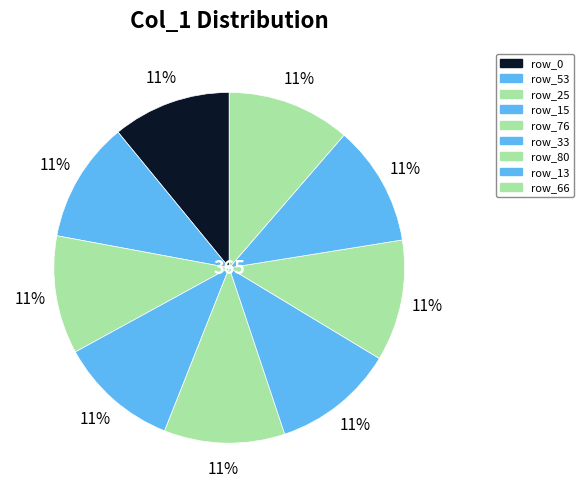

Rank the categories by value from highest to lowest.

66, 33, 80, 53, 76, 13, 15, 0, 25